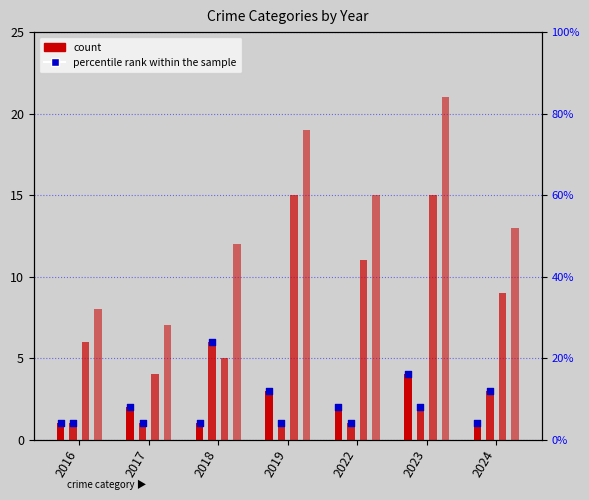

At how many categories does at least one series exceed 12?

4